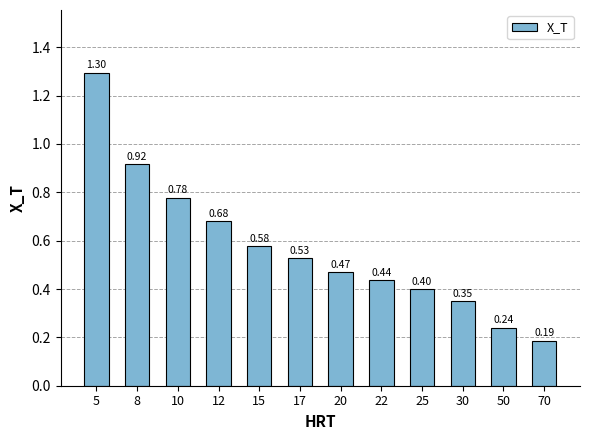

How many data points does each series have?

12